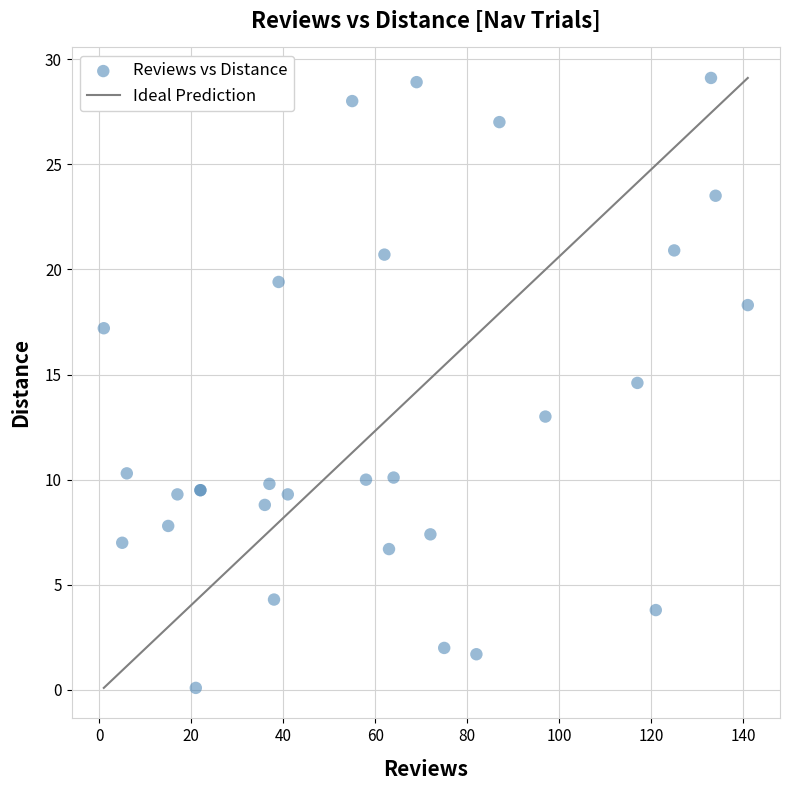

What Y value in the scatter plot is closest to 14?

14.6